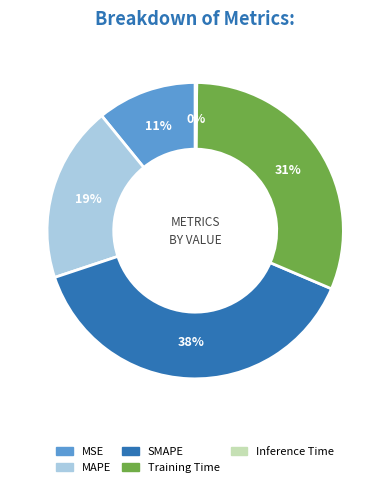

Is the sum of Training Time and SMAPE greater than half?

Yes